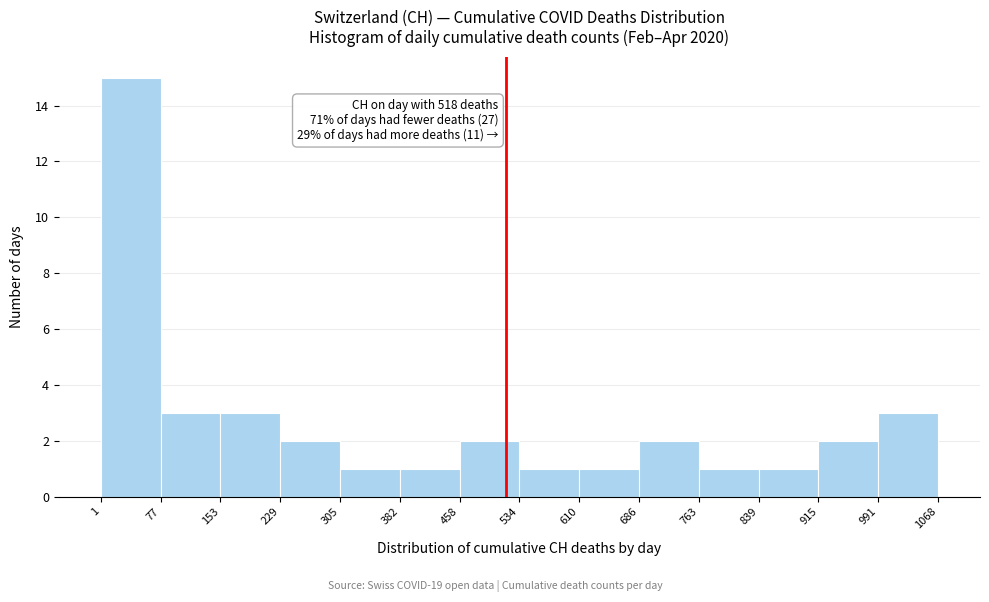

Which range on the x-axis has the tallest bar?

1 to 77